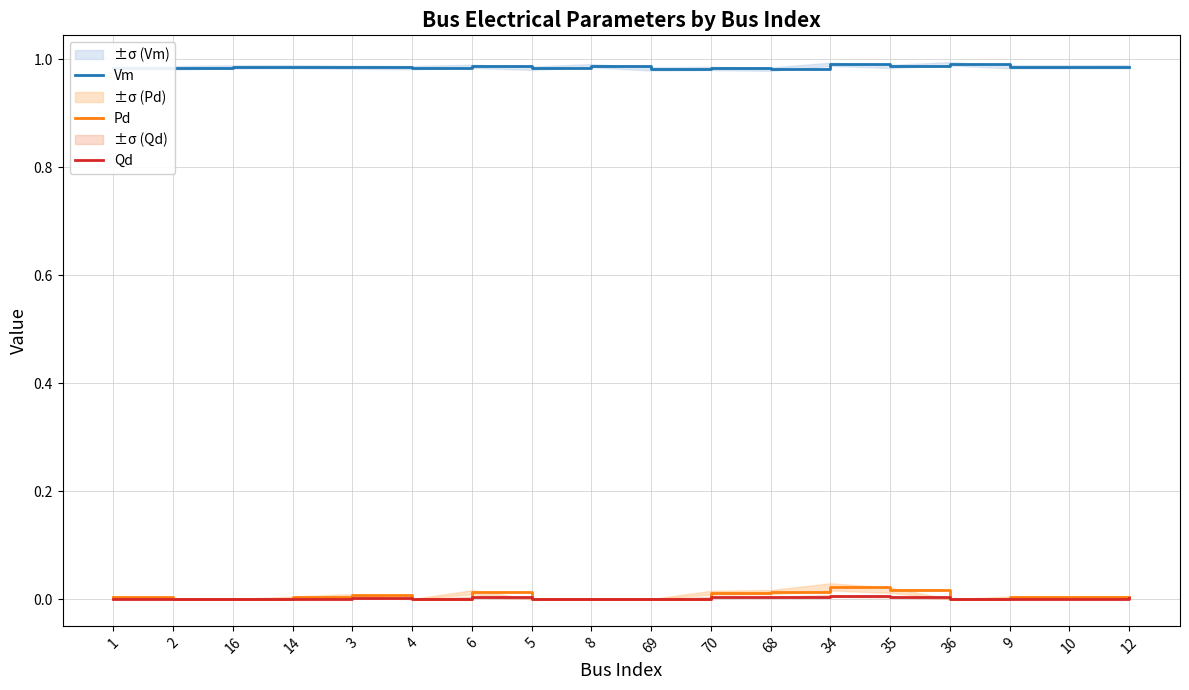

What is the difference between the highest and lowest values at 70?

1.0